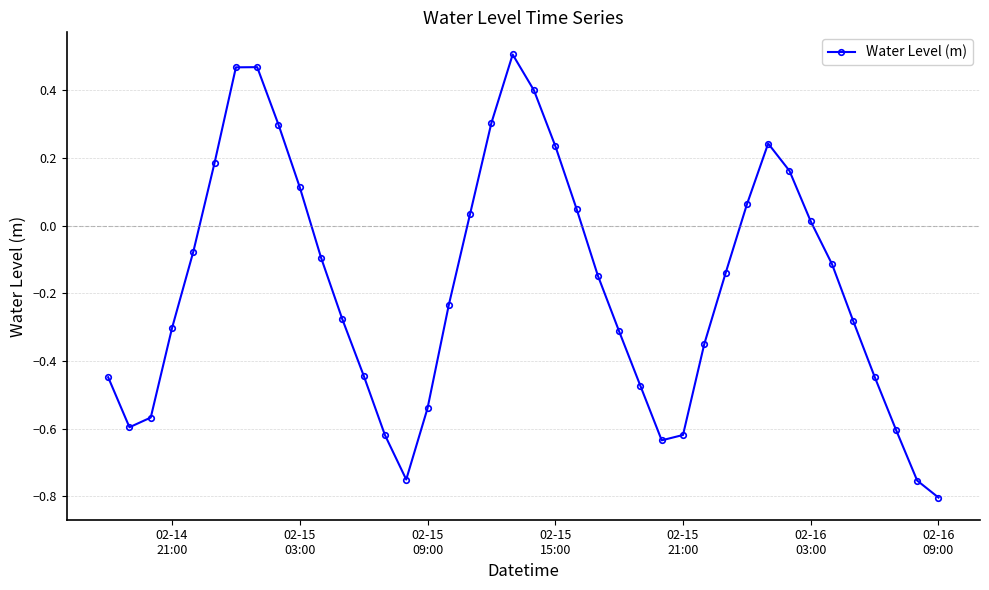

True or false: the data has more than 1 interior local peaks.

True